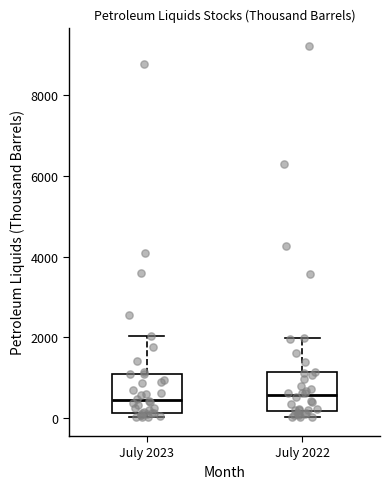

Reading left to right, transcribe this box plot: for each box, give where its median line is, the range the box spans, and where its two whiskers end, as read against the y-axis. The values are not printed on the chart, so give them approximately, as read against the axis.

July 2023: median 400, box 200 to 1000, whiskers 0 to 2000
July 2022: median 600, box 200 to 1200, whiskers 0 to 2000